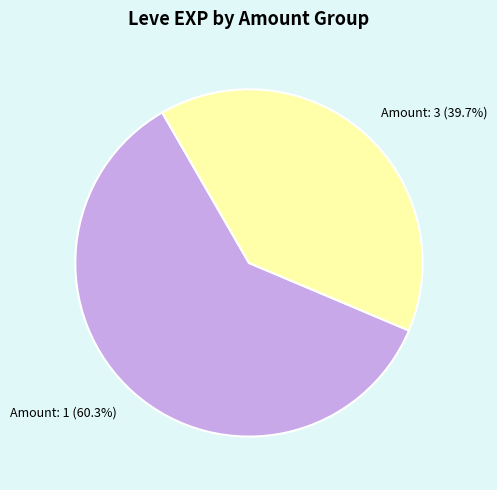

Rank the categories by value from highest to lowest.

Amount: 1 (60.3%), Amount: 3 (39.7%)